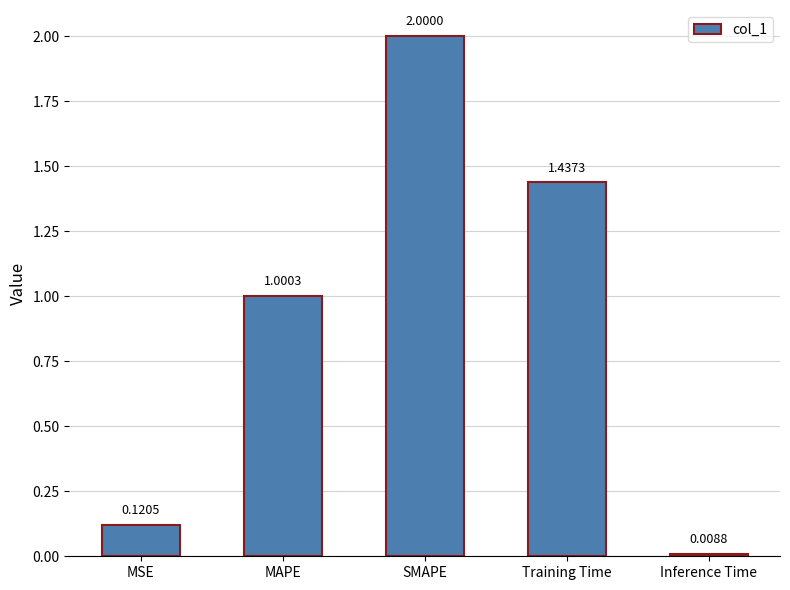

What position from the right is SMAPE?

3